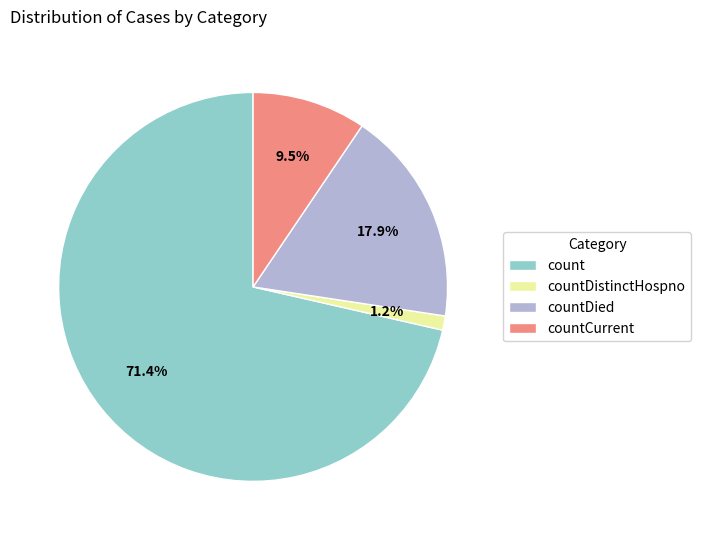

Which has a higher value, countCurrent or count?

count